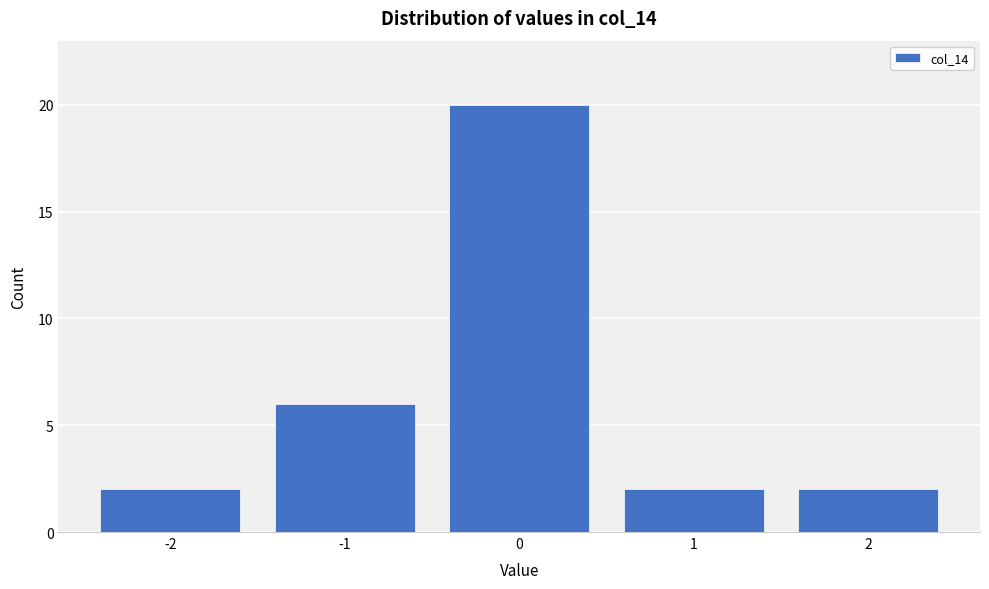

What is the height of the bar covering -1.5 to -0.5 on the x-axis? The values are not printed on the chart, so give them approximately, as read against the axis.

6